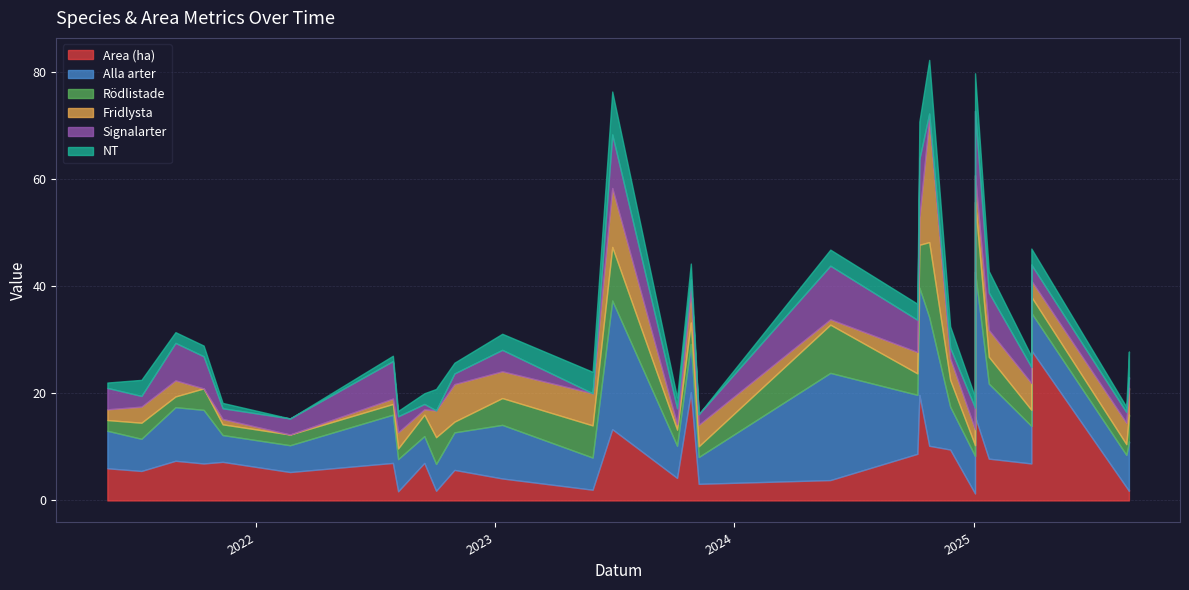

True or false: NT has more than 0 interior local peaks.

True